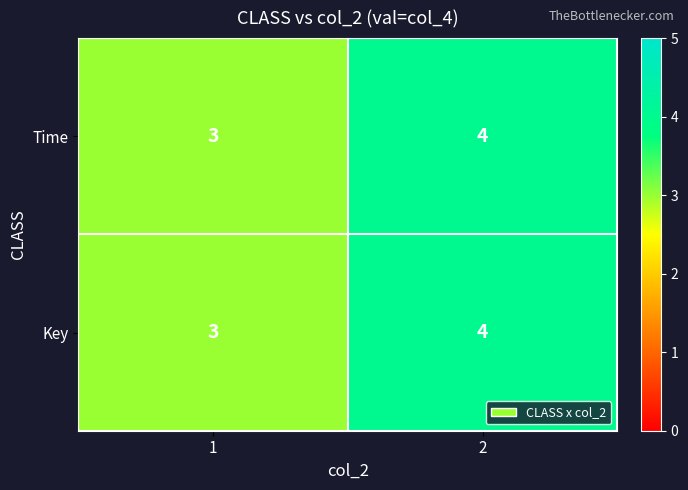

What is the sum of the Time values at 2 and 1?

7